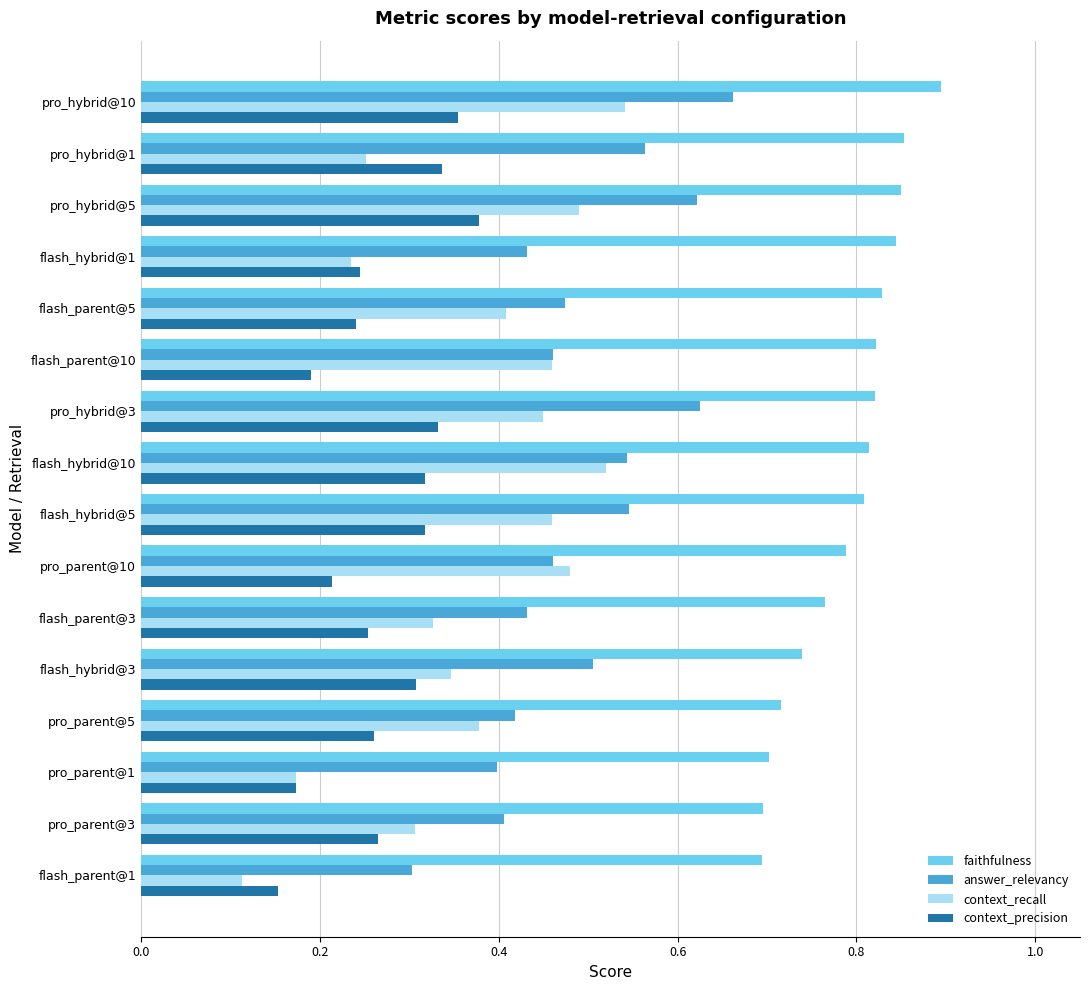

Which series changed the most between flash_parent@1 and flash_parent@5?

context_recall